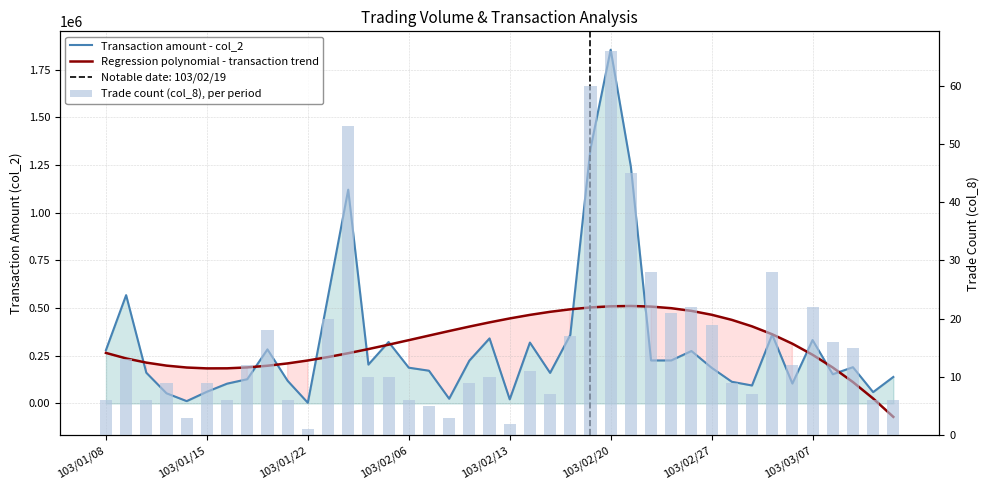

What is the total value across all series at 24?

1839667.1